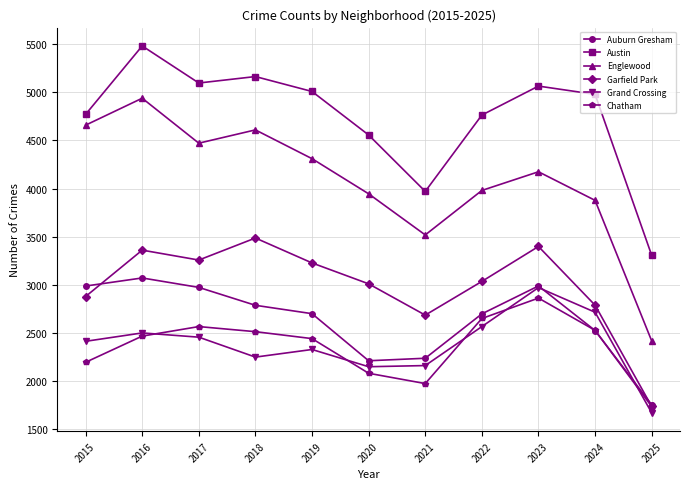

Is the value of Englewood at 2024 greater than the value of Chatham at 2019?

Yes